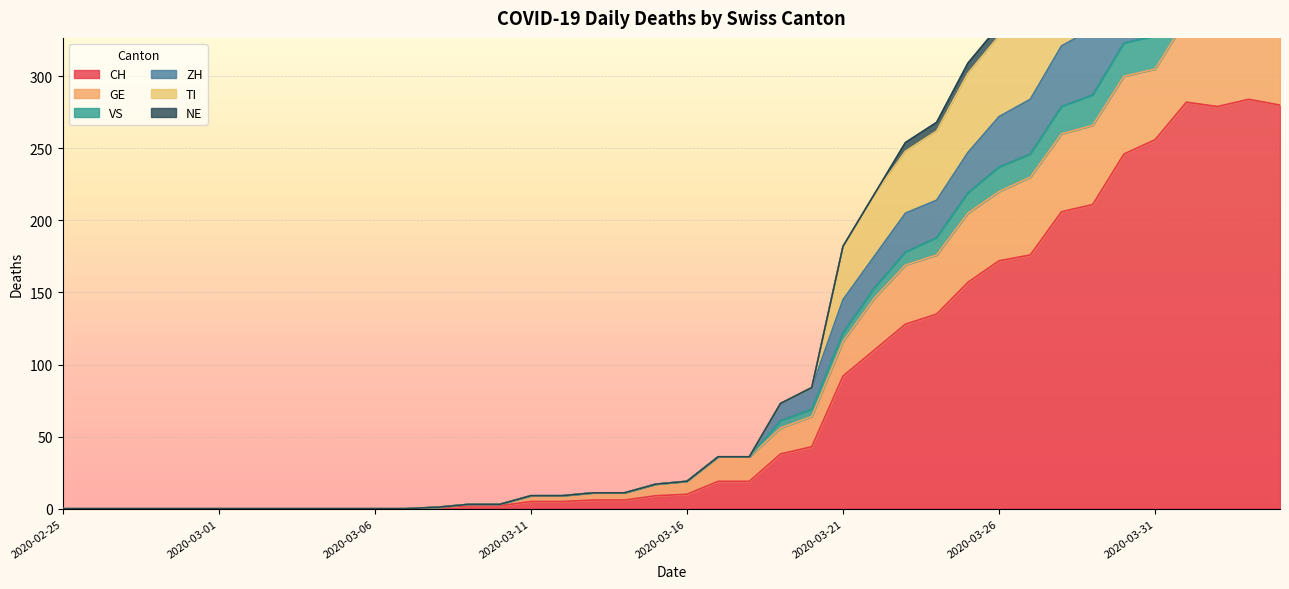

What position from the right is 2020-03-01?

35